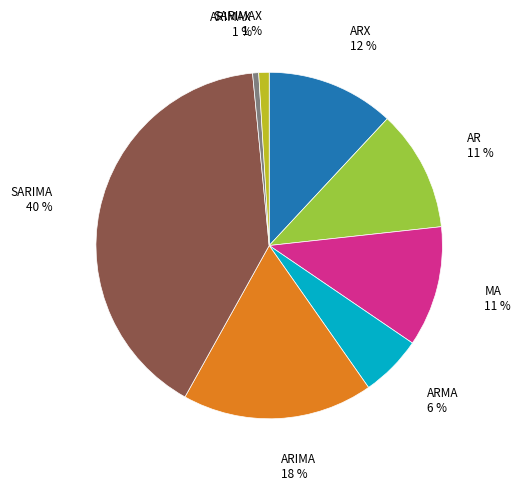

Count the number of slices in the pie.

8